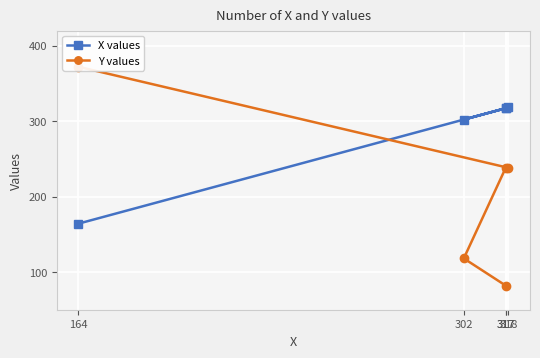

Reading right to left, what are all the values shown in this chart?

X values: 164	318	317	302	317
Y values: 372	238	238	118	82